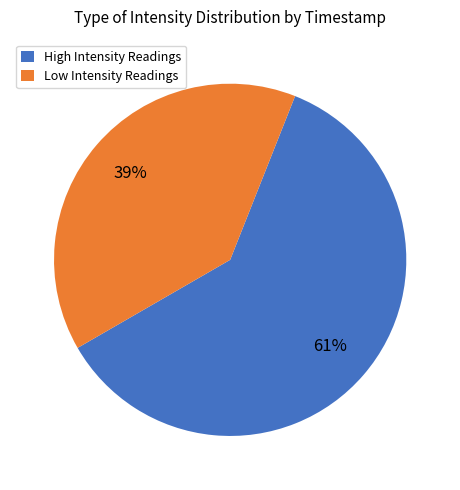

To the nearest percent, what percentage of the pie is Low Intensity Readings?

39%